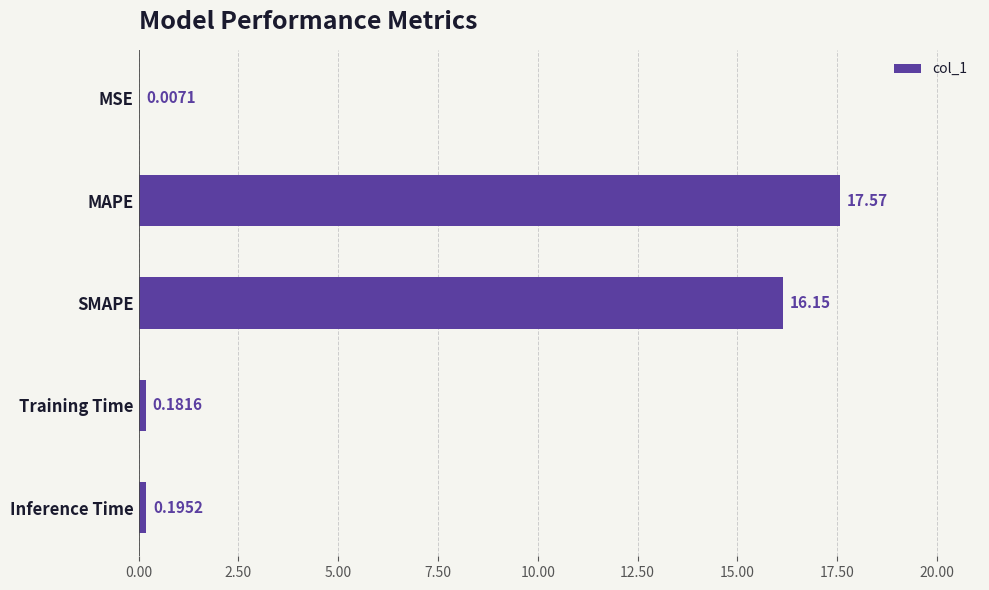

What is the sum of all values?

34.1